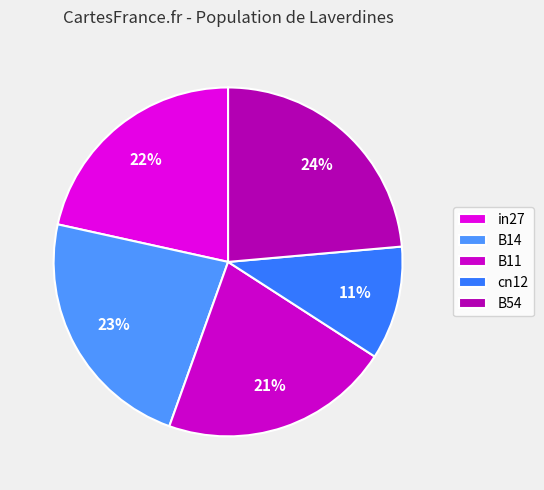

Which has a higher value, B14 or in27?

B14